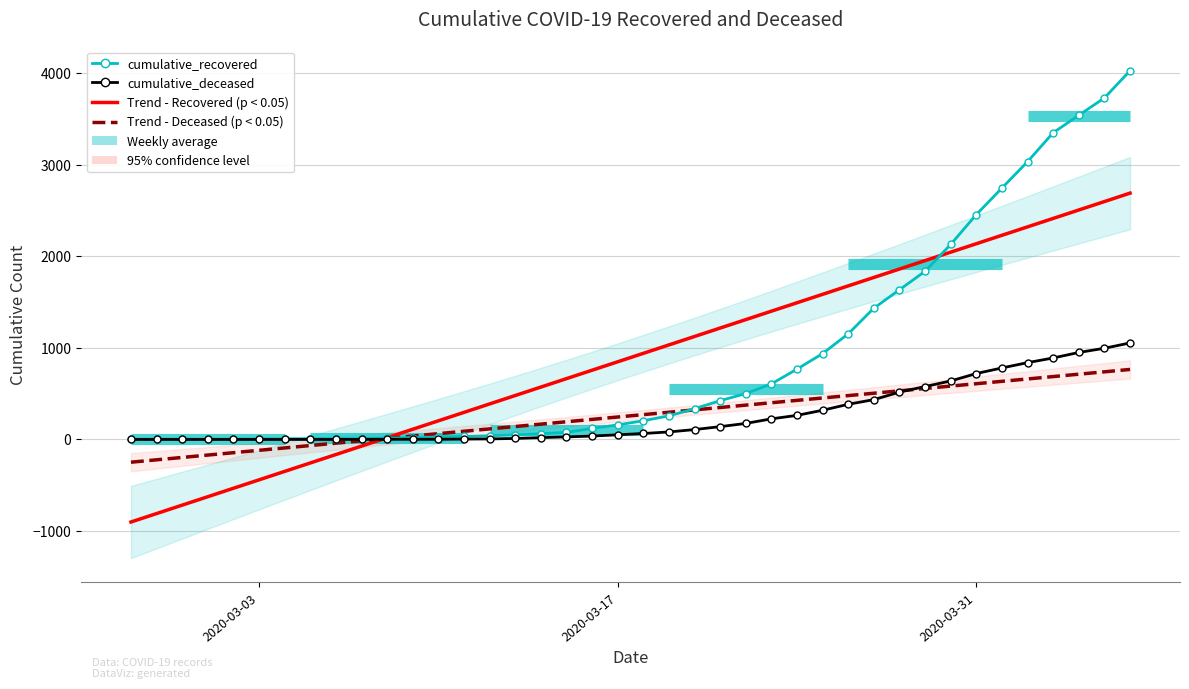

Is the value of cumulative_deceased at 2020-03-03 greater than the value of Trend - Deceased (p < 0.05) at 34?

No